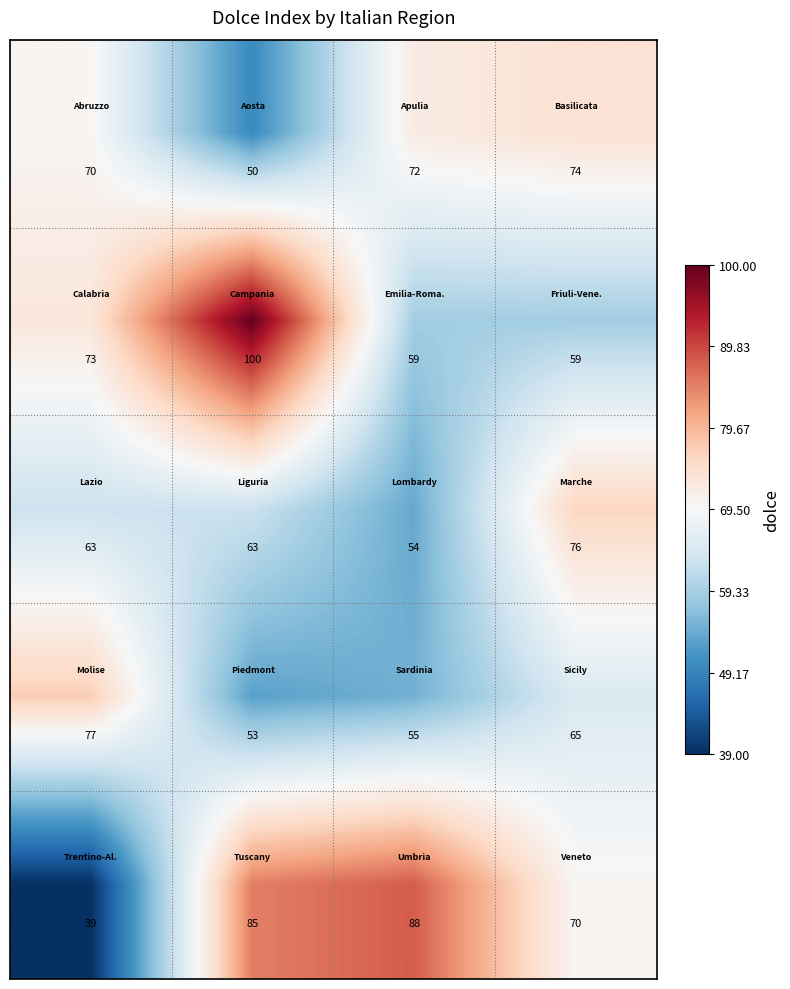

How many series are shown in this chart?

5